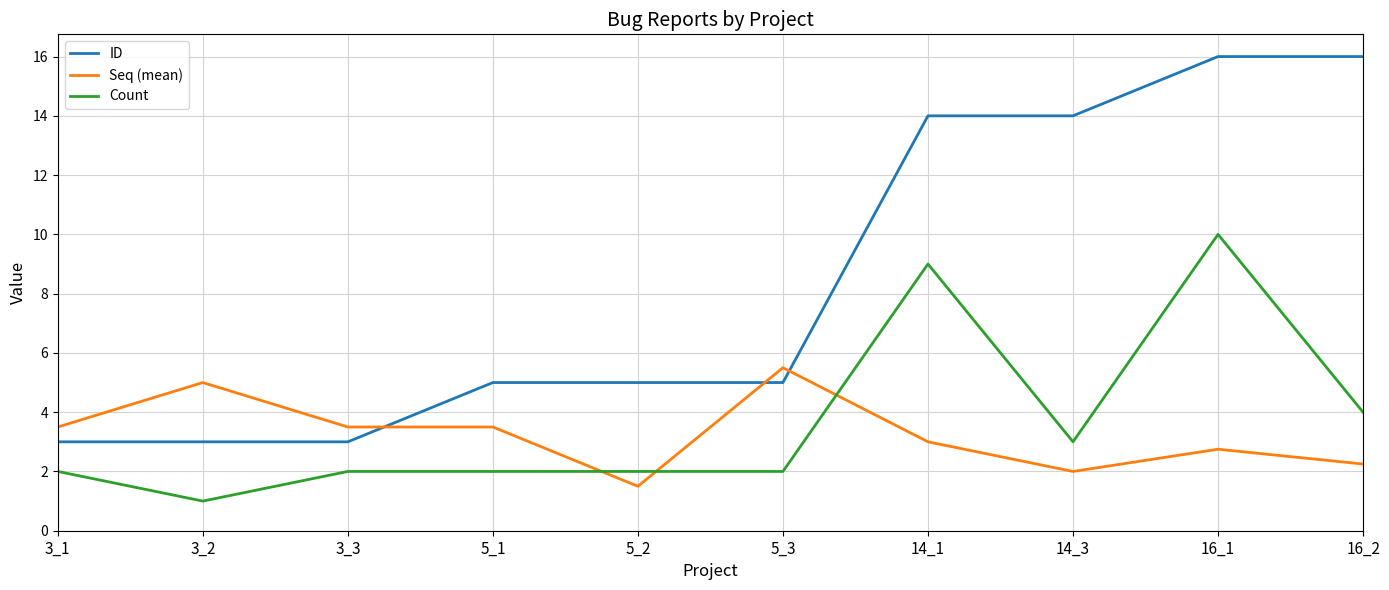

What is the highest value of the Count series?

10.0